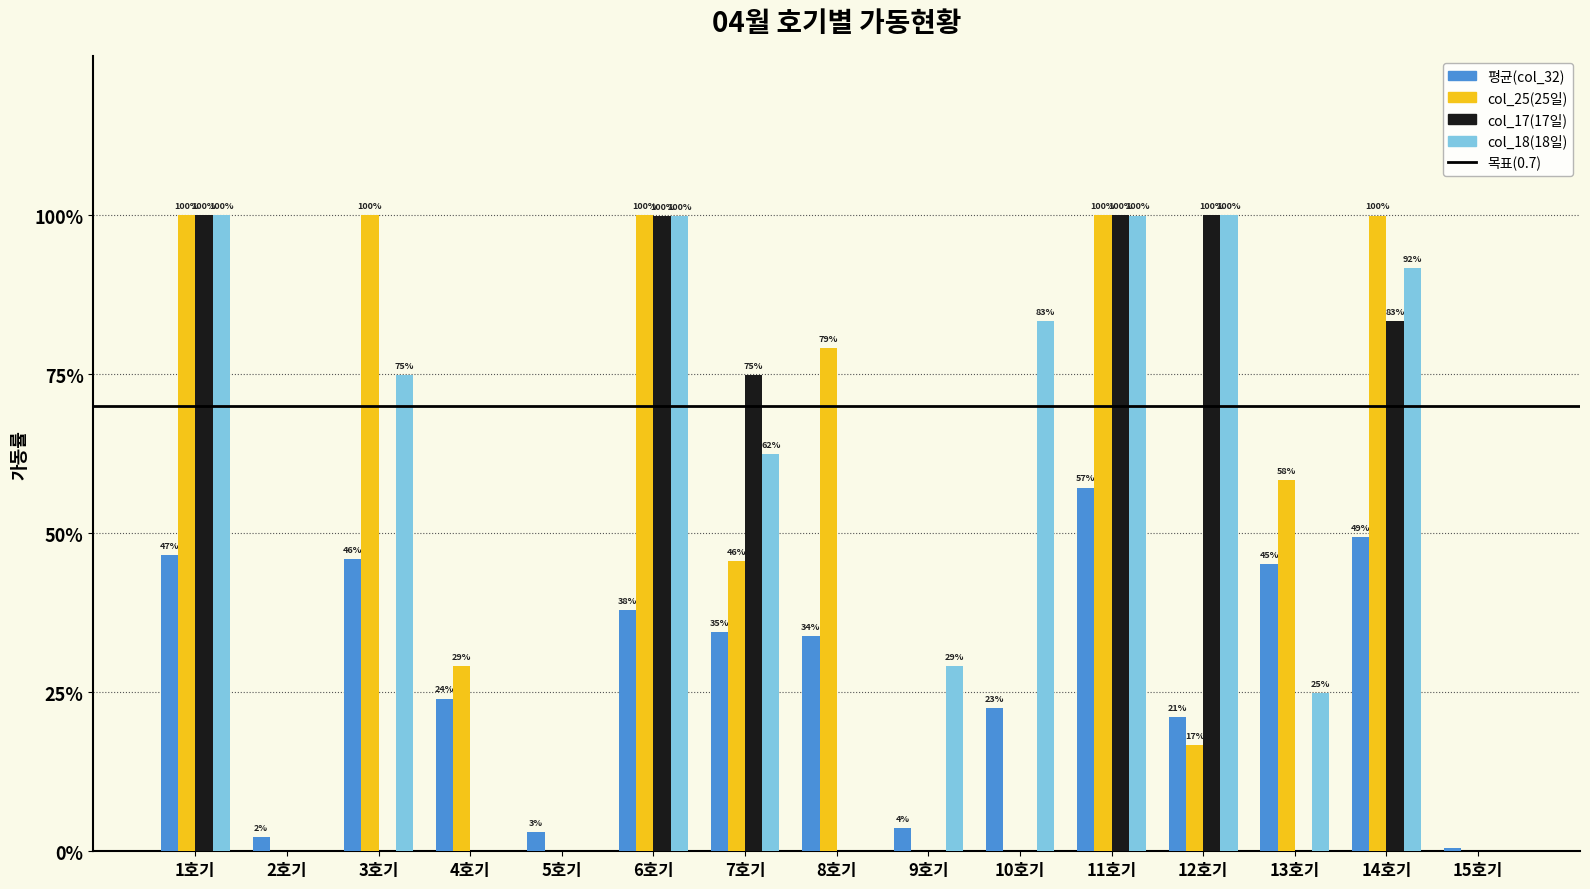

Does the chart contain stacked bars?

No